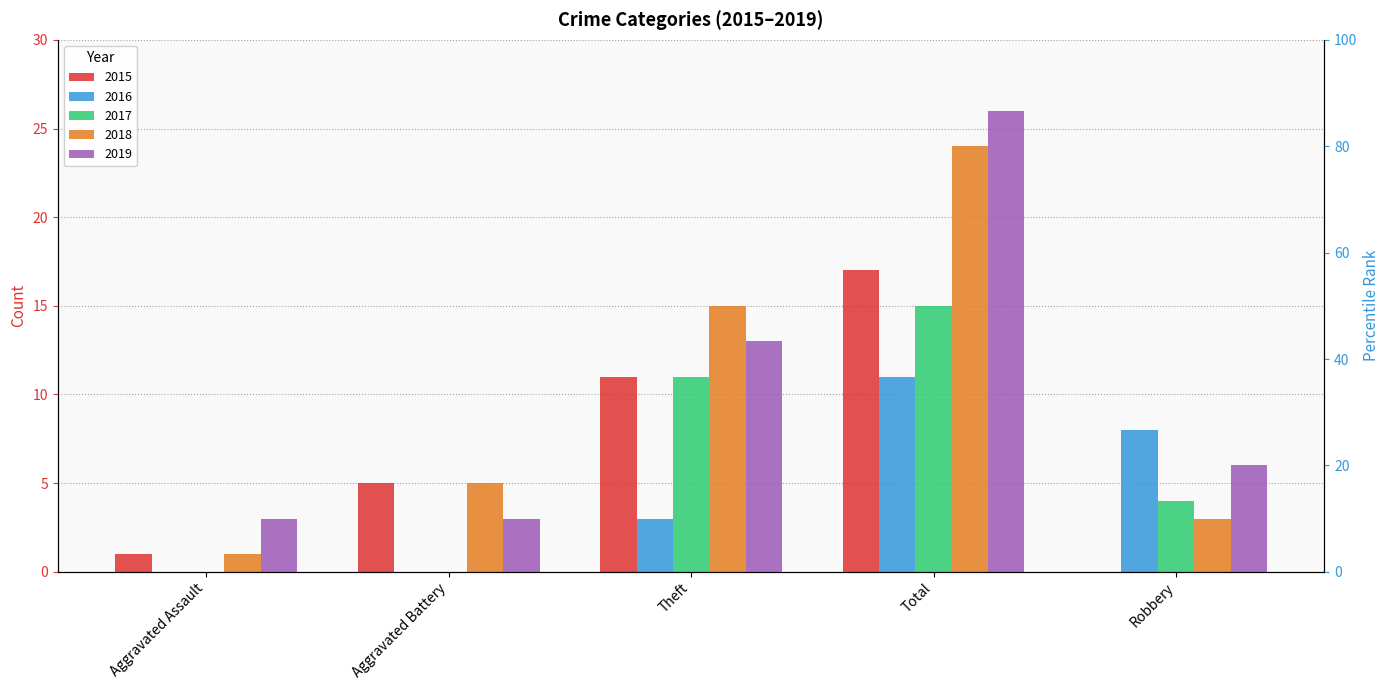

Reading right to left, what are all the values shown in this chart?

2015: Robbery=0	Total=17	Theft=11	Aggravated Battery=5	Aggravated Assault=1
2016: Robbery=8	Total=11	Theft=3	Aggravated Battery=0	Aggravated Assault=0
2017: Robbery=4	Total=15	Theft=11	Aggravated Battery=0	Aggravated Assault=0
2018: Robbery=3	Total=24	Theft=15	Aggravated Battery=5	Aggravated Assault=1
2019: Robbery=6	Total=26	Theft=13	Aggravated Battery=3	Aggravated Assault=3